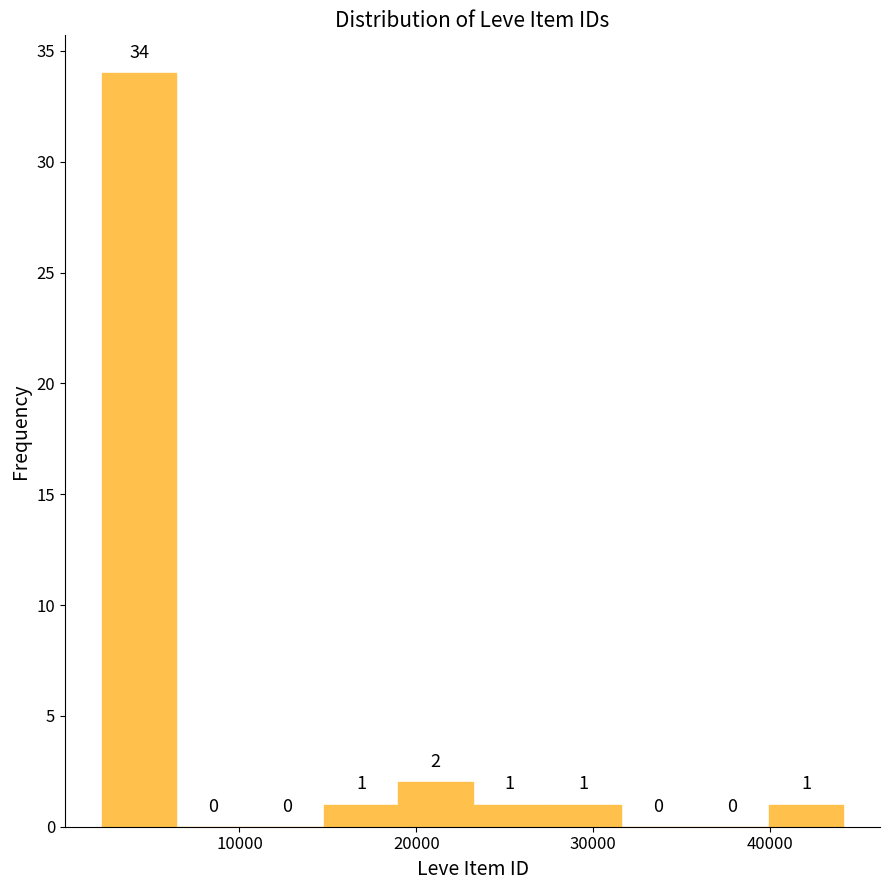

Reading left to right, transcribe this chart: for each bar, give the range it covers on the x-axis and its height. The bar edges are not printed on the chart, so give them approximately, as read against the axis.

2000 to 6000: 34
6000 to 11000: 0
11000 to 15000: 0
15000 to 19000: 1
19000 to 23000: 2
23000 to 27000: 1
27000 to 32000: 1
32000 to 36000: 0
36000 to 40000: 0
40000 to 44000: 1